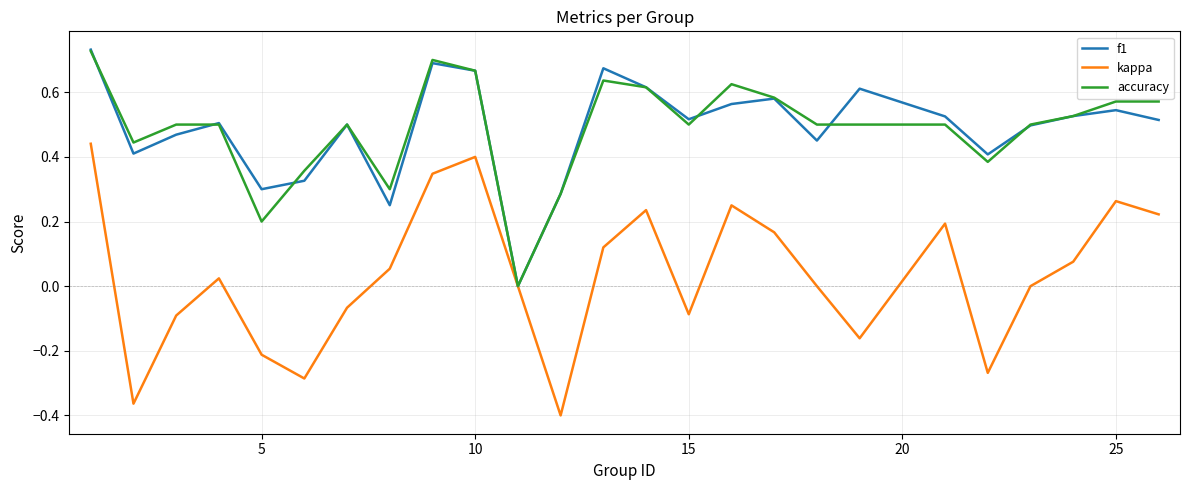

How many lines are shown in the chart?

3